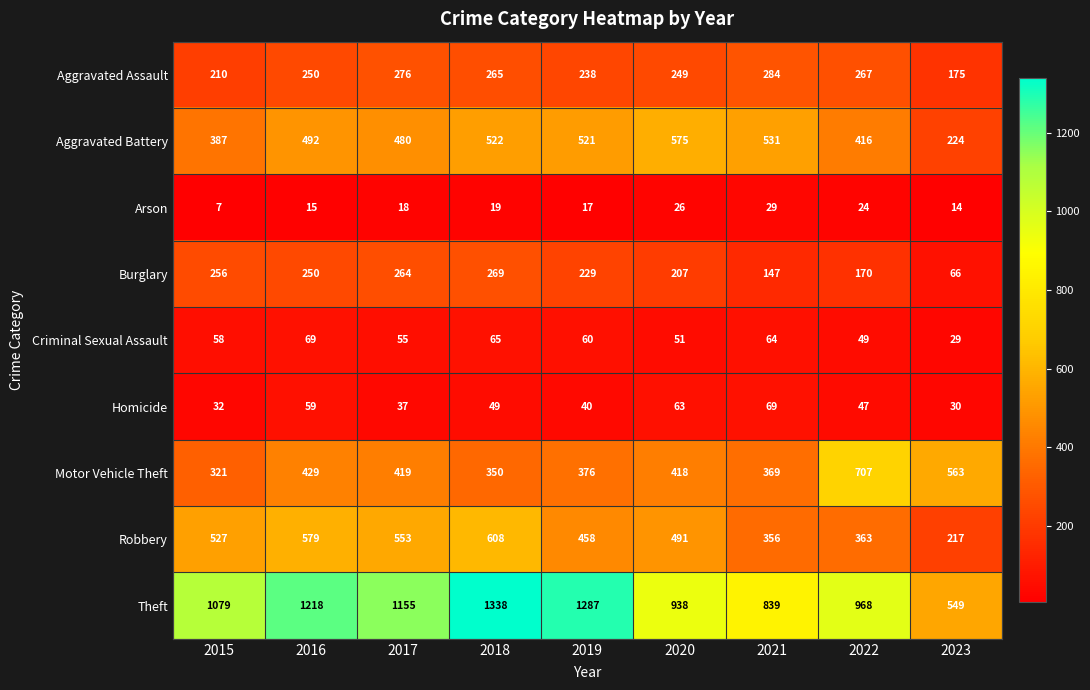

At 2015, list the series in order from smallest to largest.

Arson, Homicide, Criminal Sexual Assault, Aggravated Assault, Burglary, Motor Vehicle Theft, Aggravated Battery, Robbery, Theft